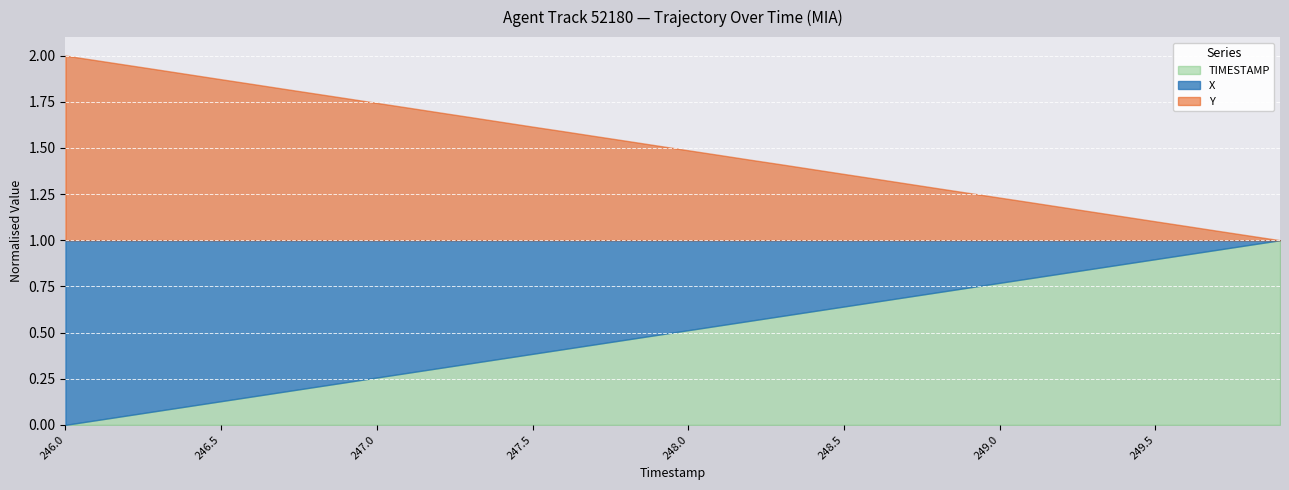

At which label is TIMESTAMP closest to 247?

247.0